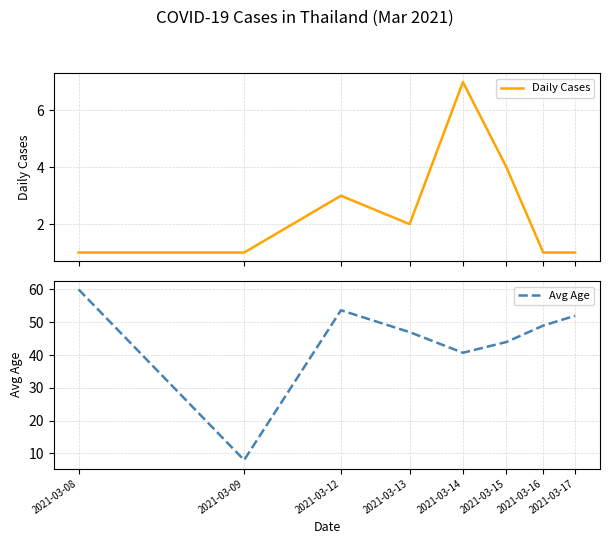

Is this an area chart (filled region under the line)?

No